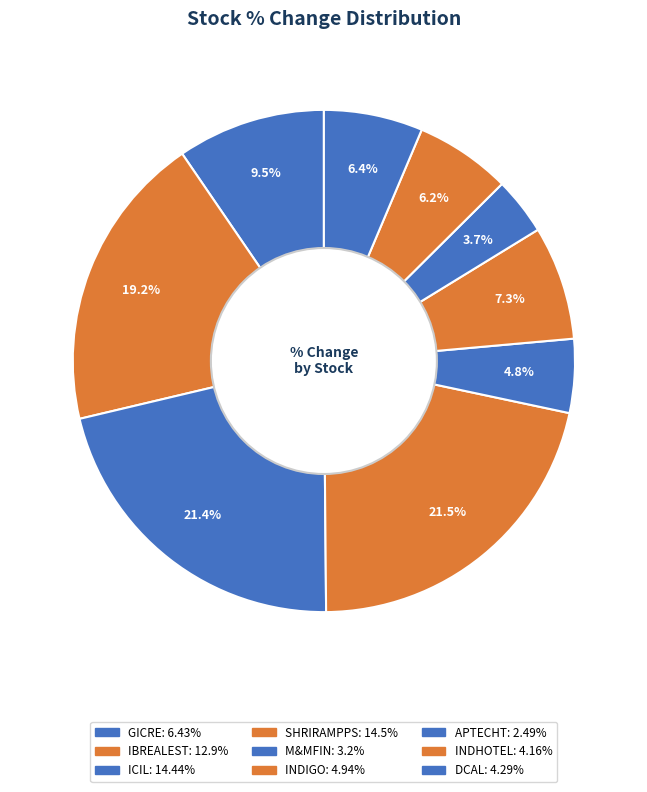

What is the largest slice in the pie chart?

SHRIRAMPPS